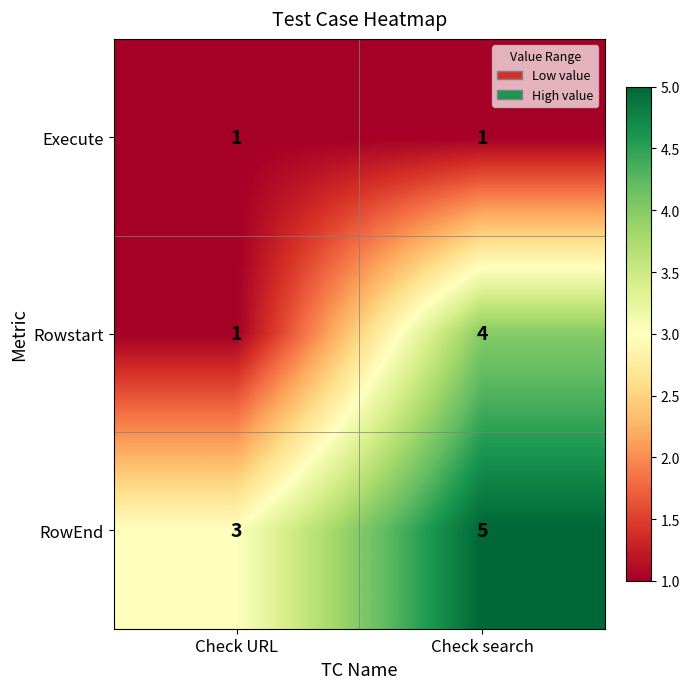

Which series changed the most between Check URL and Check search?

Rowstart